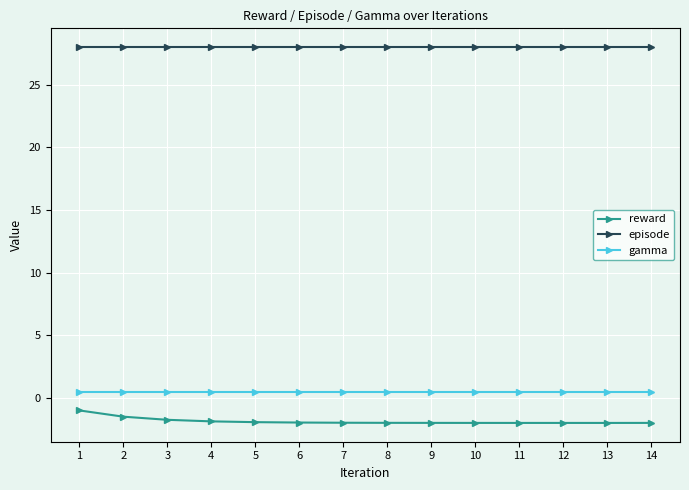

What is the average value of the reward series?

-1.9